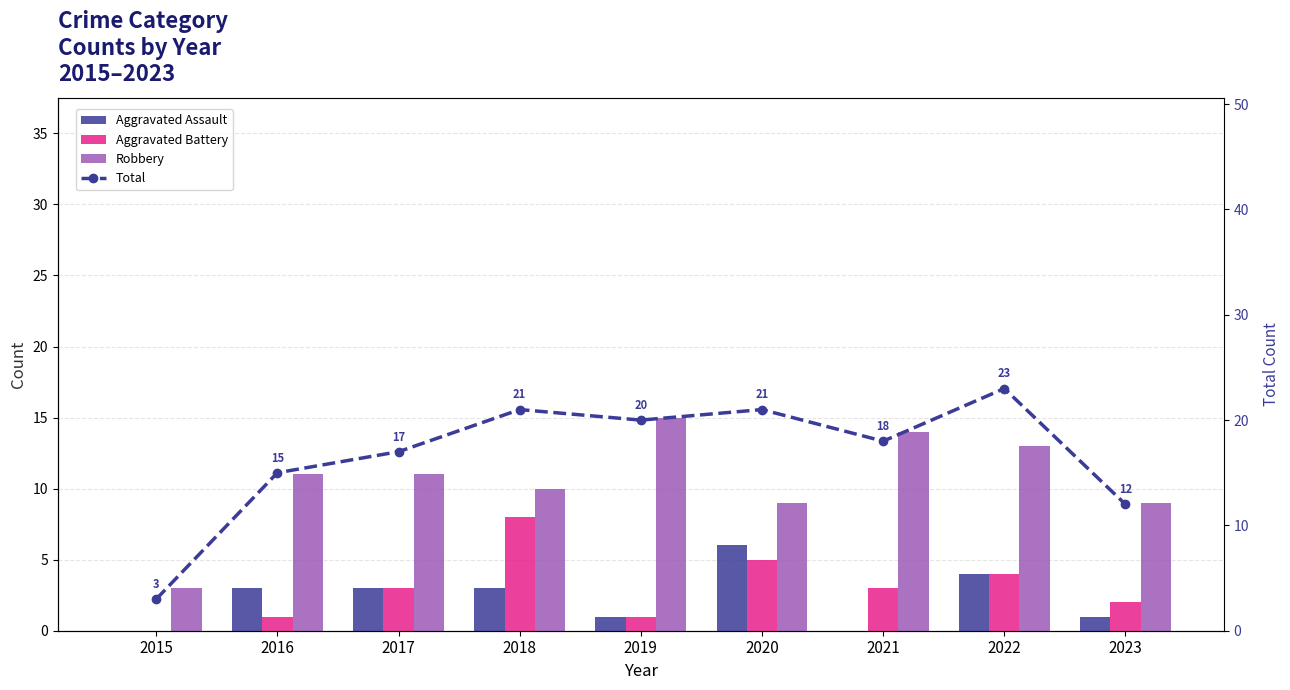

What is the highest value of the Aggravated Battery series?

8